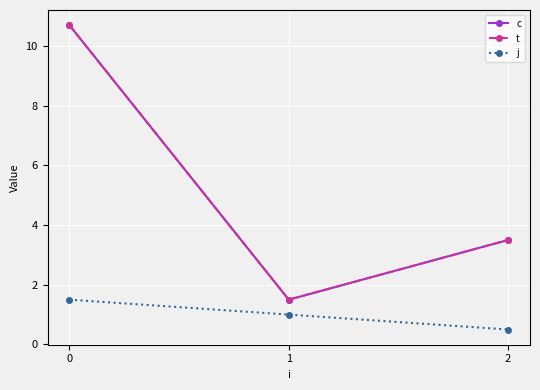

How many lines are shown in the chart?

3